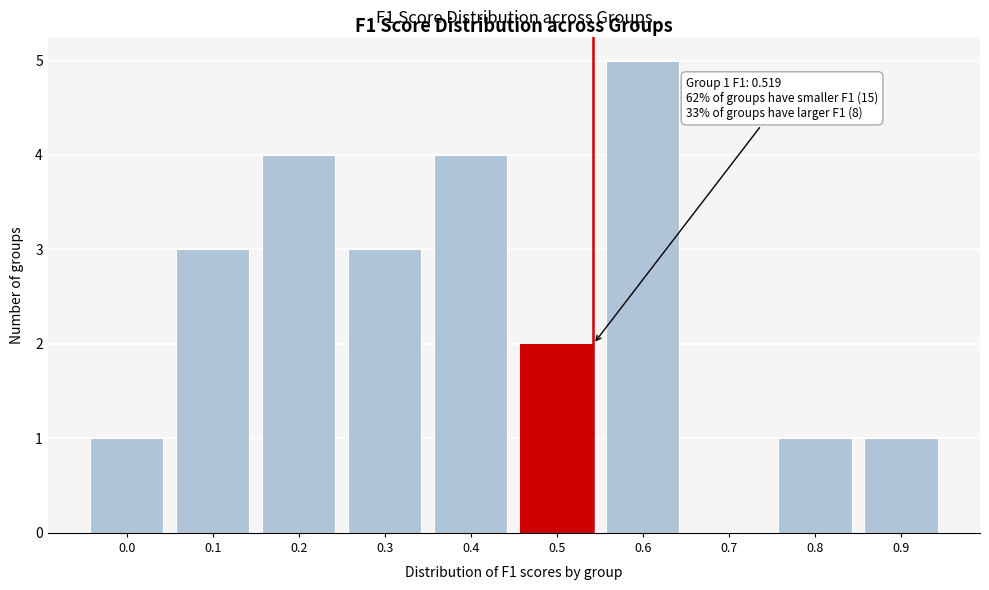

Reading left to right, list all the values displayed in this chart.

0.0=1	0.1=3	0.2=4	0.3=3	0.4=4	0.5=2	0.6=5	0.7=0	0.8=1	0.9=1